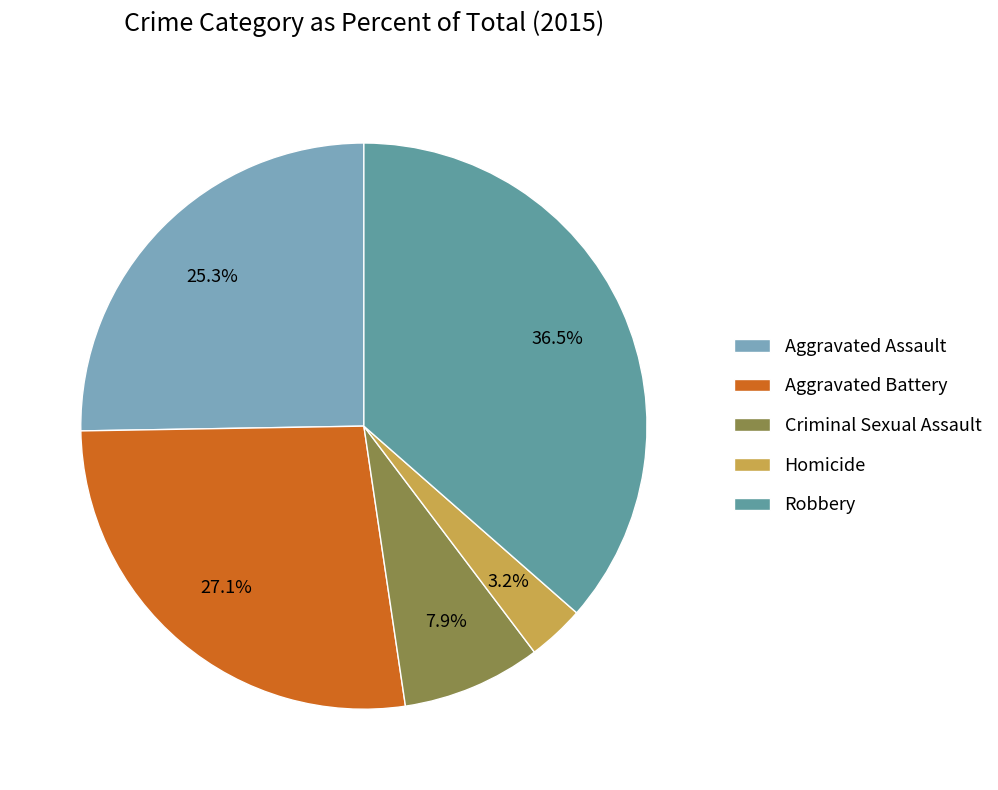

Between Homicide and Criminal Sexual Assault, which is larger?

Criminal Sexual Assault